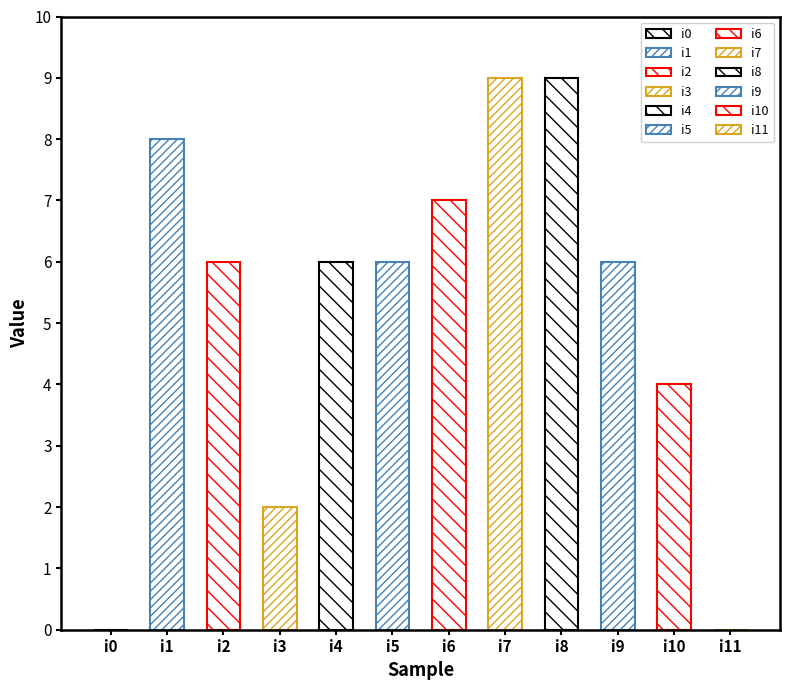

At which category does the chart reach its minimum across all series?

i0